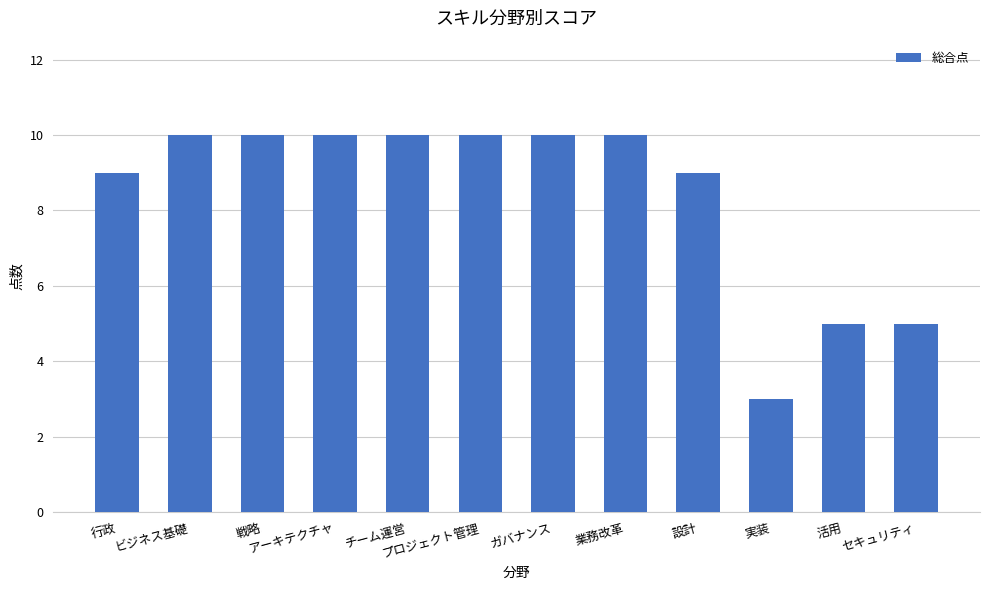

What is the difference between the maximum and minimum values?

7